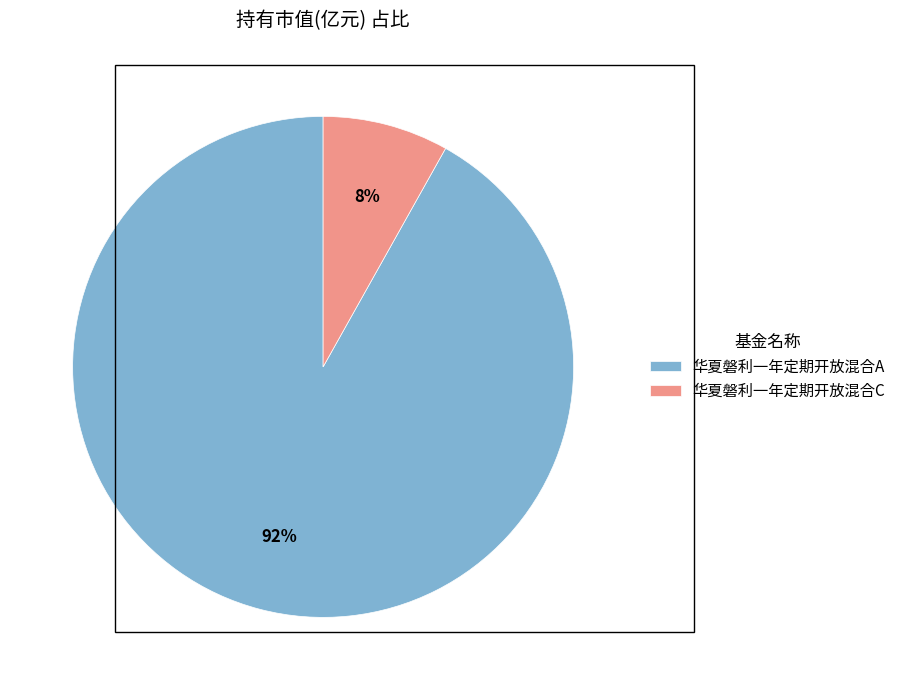

Does 华夏磐利一年定期开放混合C account for over 50% of the chart?

No